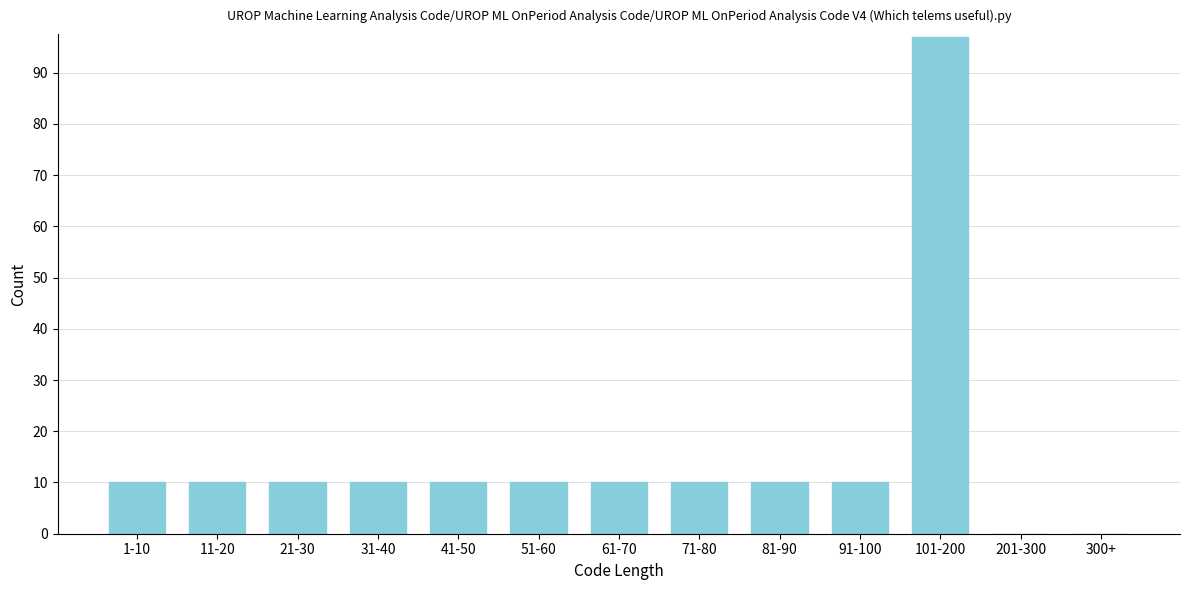

Reading left to right, transcribe all the data shown in this chart.

1-10=10	11-20=10	21-30=10	31-40=10	41-50=10	51-60=10	61-70=10	71-80=10	81-90=10	91-100=10	101-200=97	201-300=0	300+=0